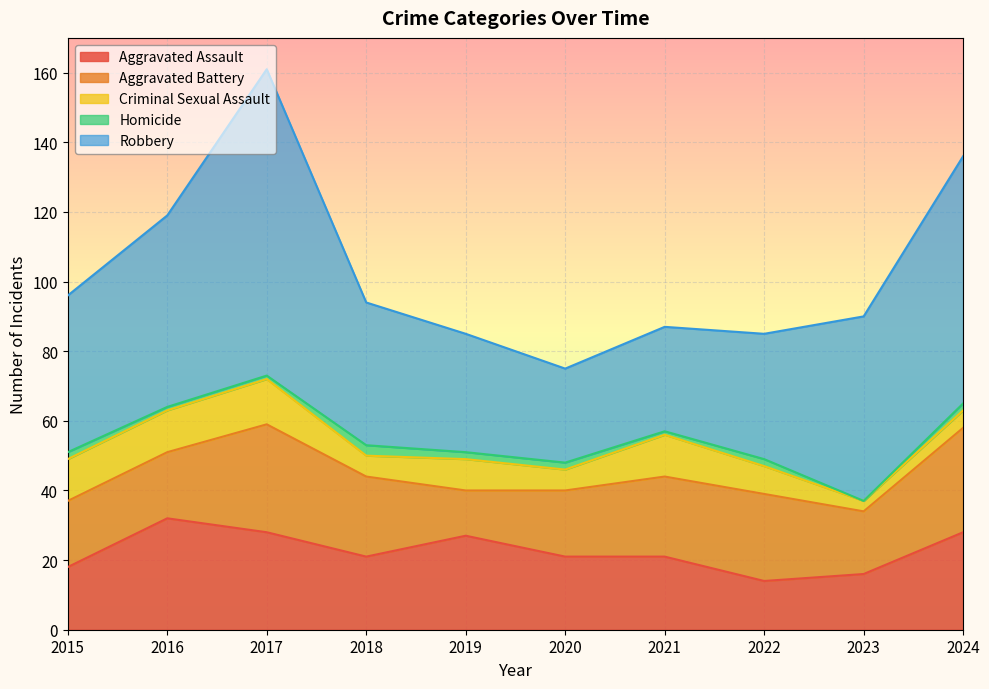

What is the value of the Aggravated Assault point at the 7th from the left?

21